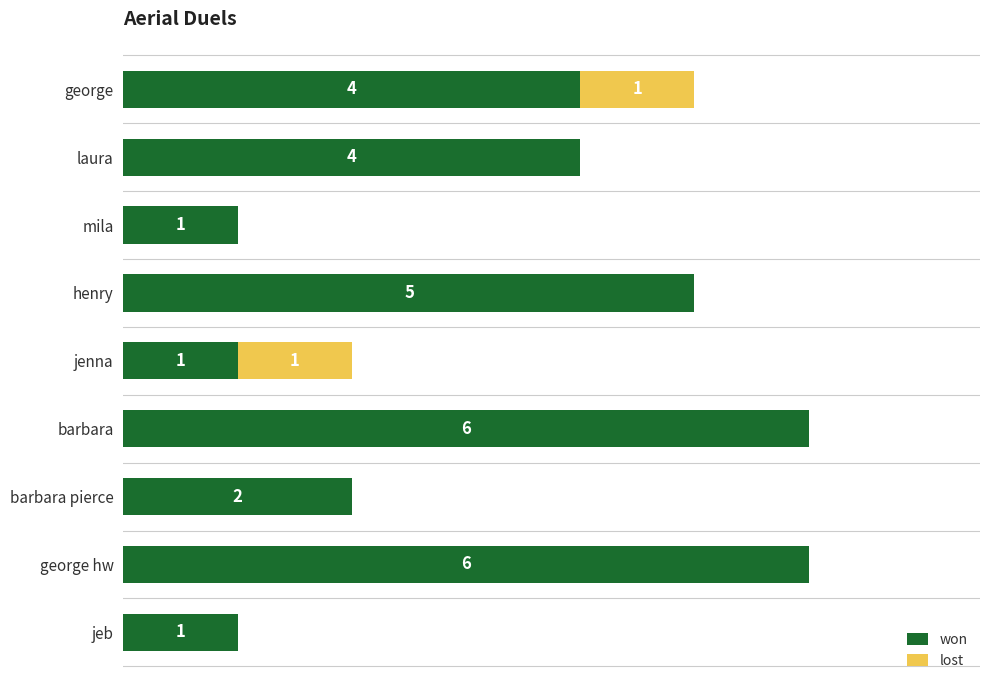

List the series in order of their overall mean, highest first.

won, lost